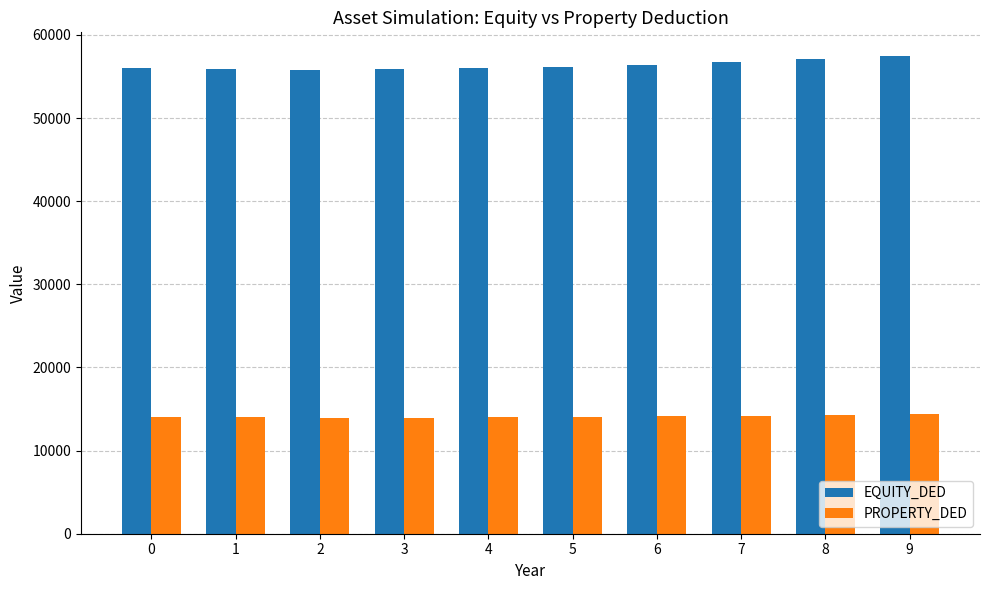

What is the sum of the PROPERTY_DED values at 5 and 4?

28039.2